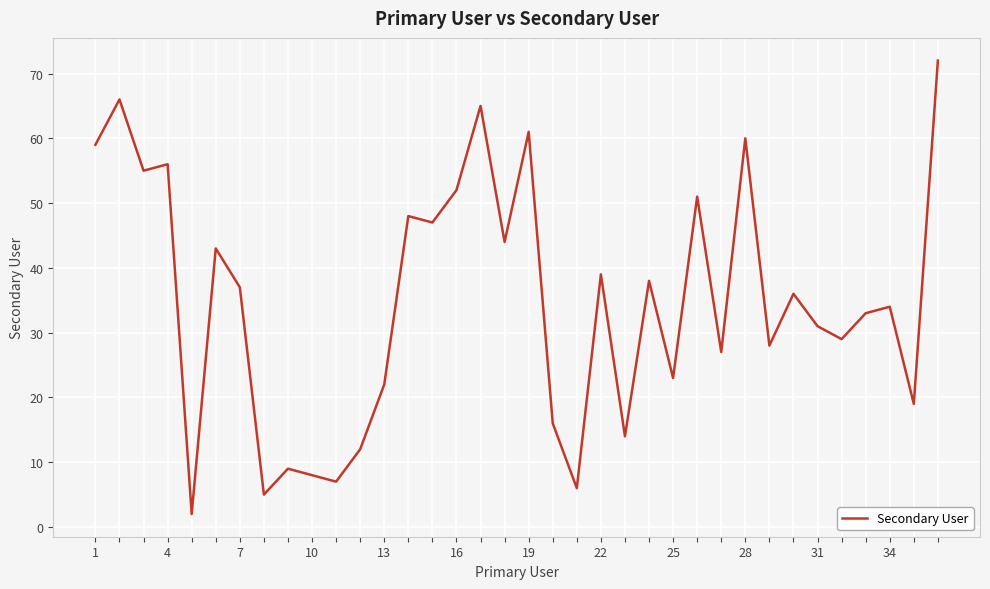

What is the greatest value displayed?

72